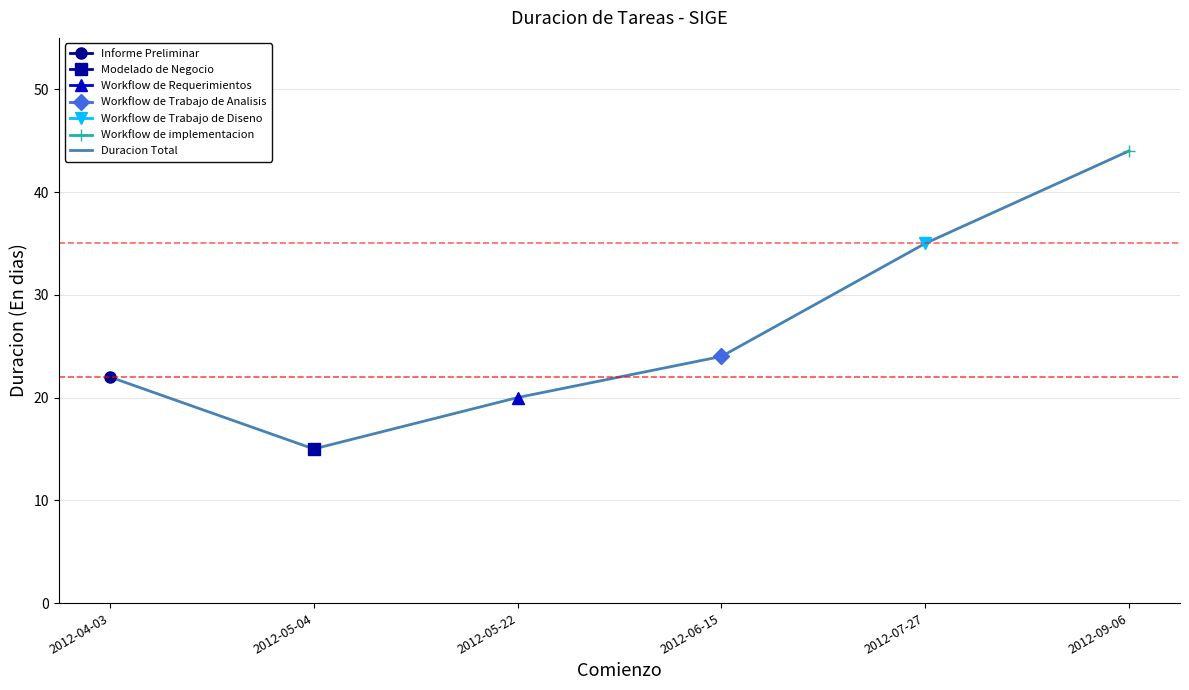

Does the chart display data point markers on the line(s)?

Yes